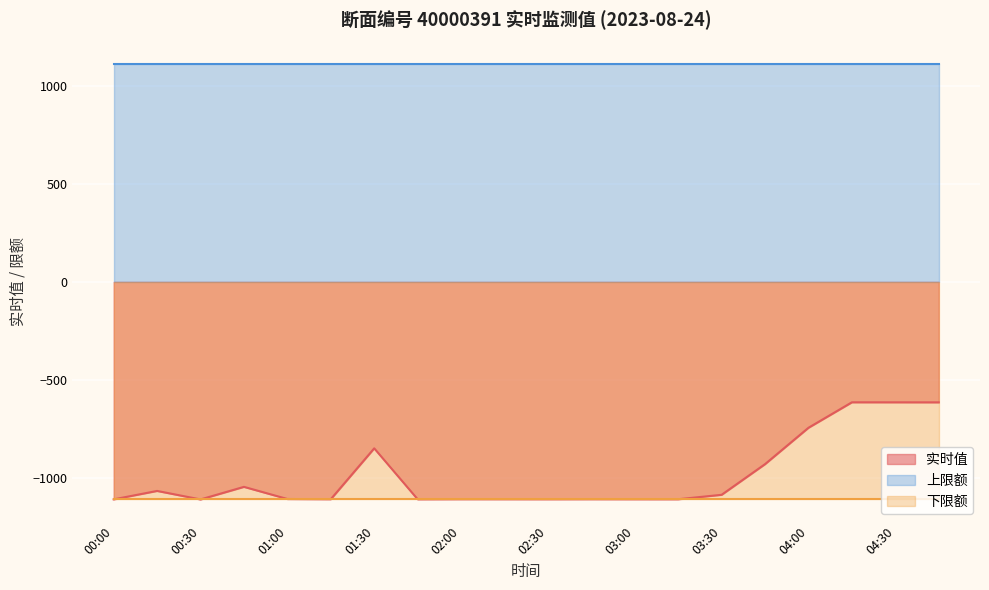

What value does the 实时值 series have at 01:30?

-849.6